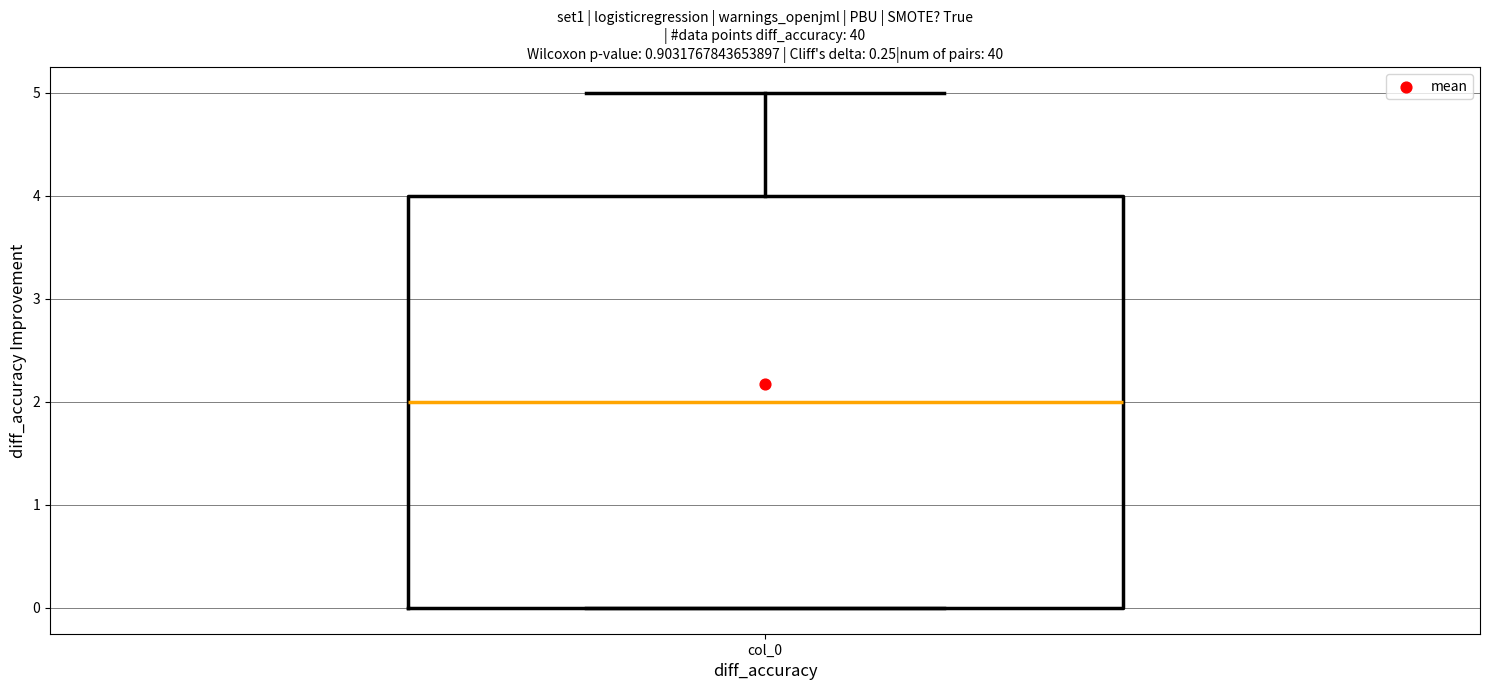

Read this box plot against the y-axis: the position of the median line, the range covered by the box, and the ends of both whiskers. The values are not printed on the chart, so give them approximately, as read against the axis.

median 2, box 0 to 4, whiskers 0 to 5